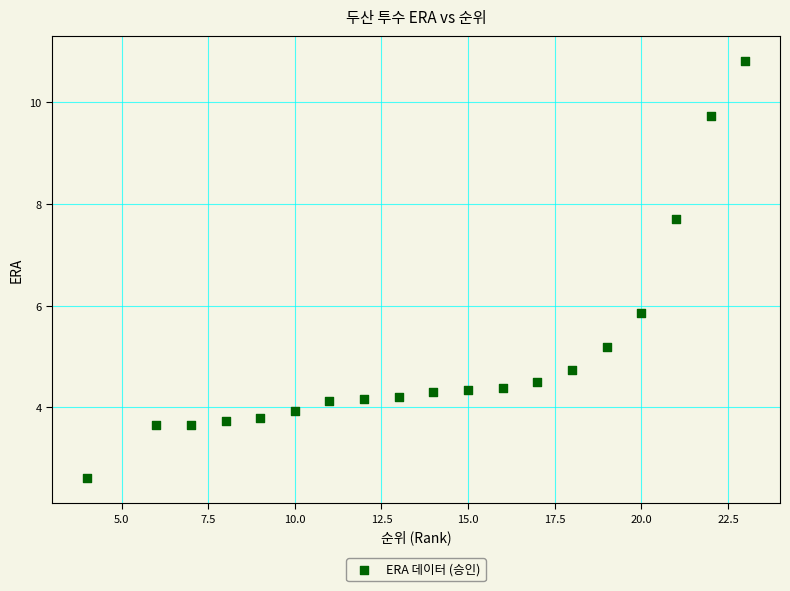

What is the range of X values (max minus min)?

19.0